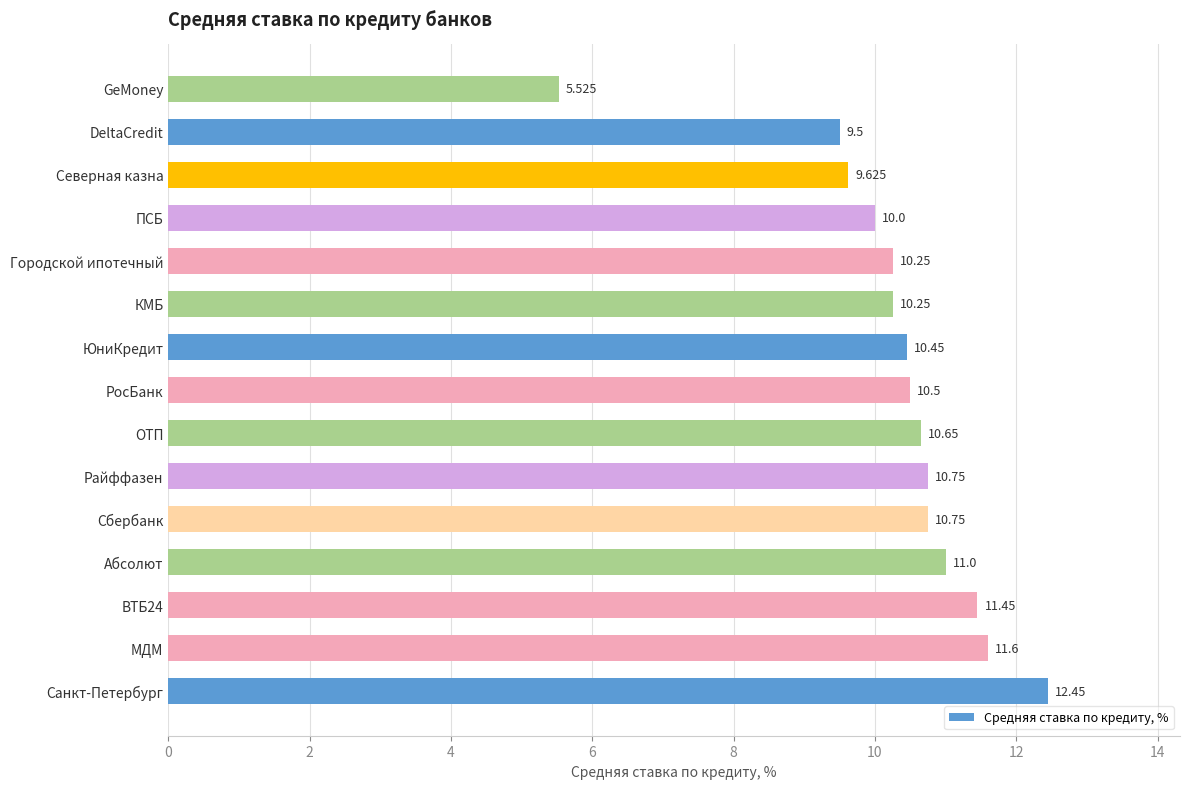

Which has a higher value, ОТП or МДМ?

МДМ